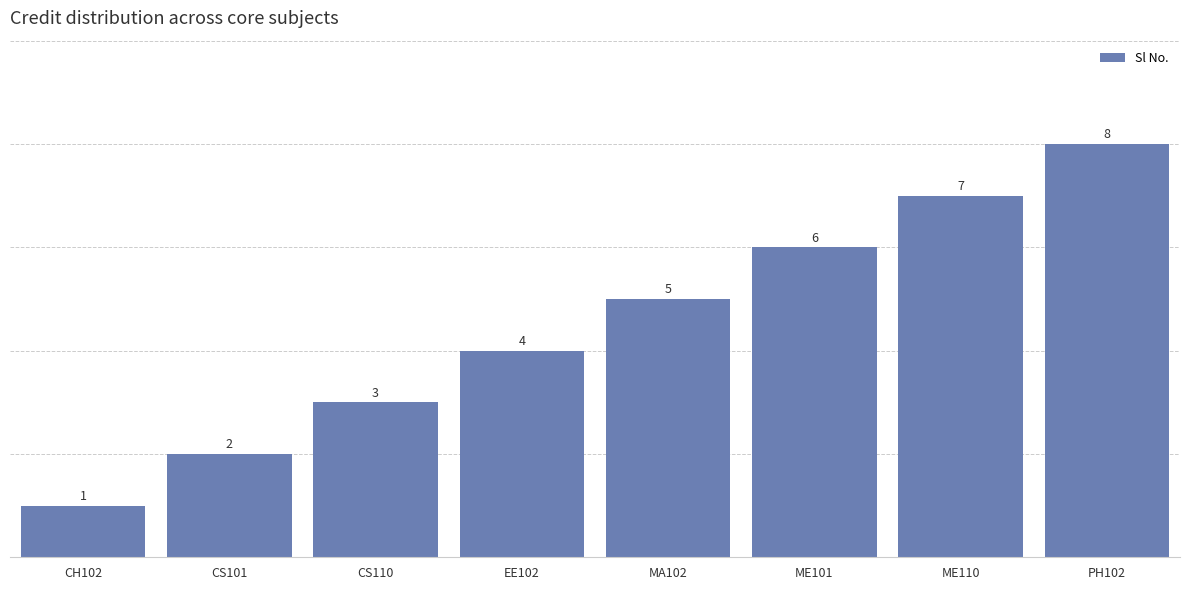

Rank the categories by value from lowest to highest.

CH102, CS101, CS110, EE102, MA102, ME101, ME110, PH102